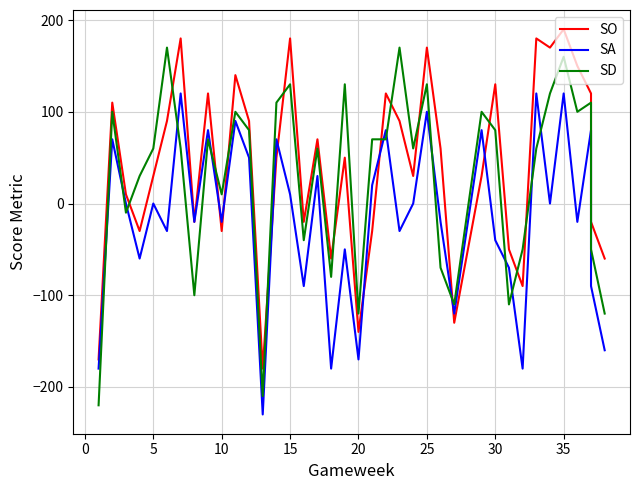

Count the number of data series in this chart.

3